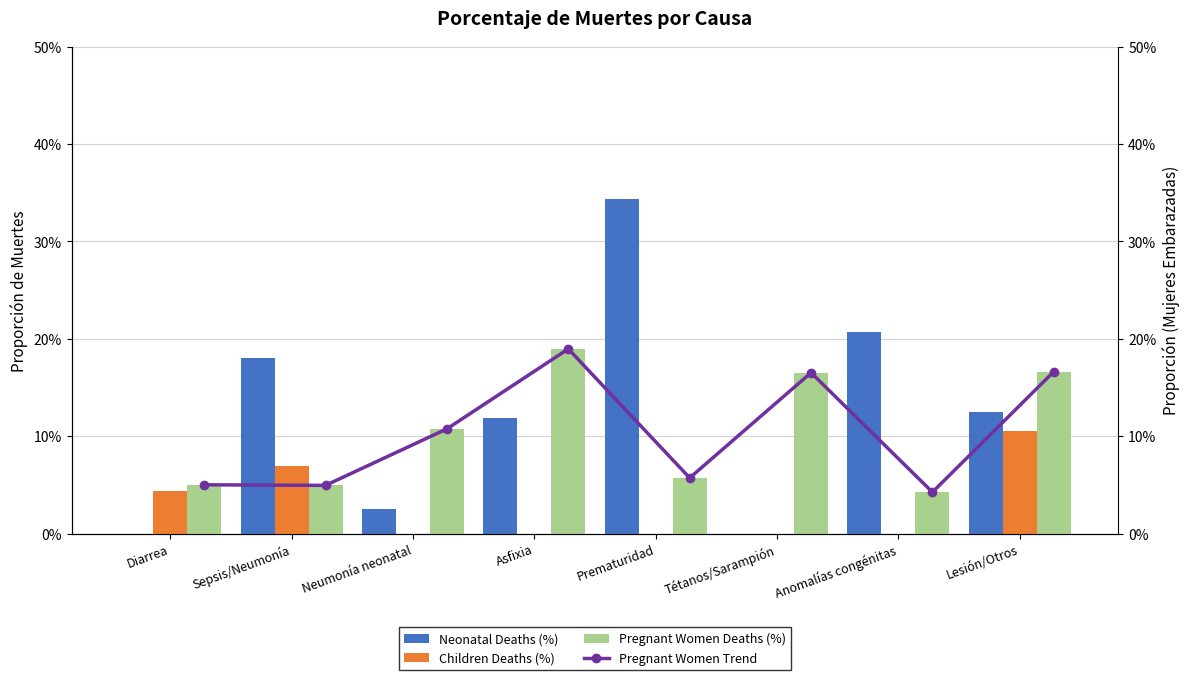

At which label does Neonatal Deaths (%) reach its peak?

Prematuridad